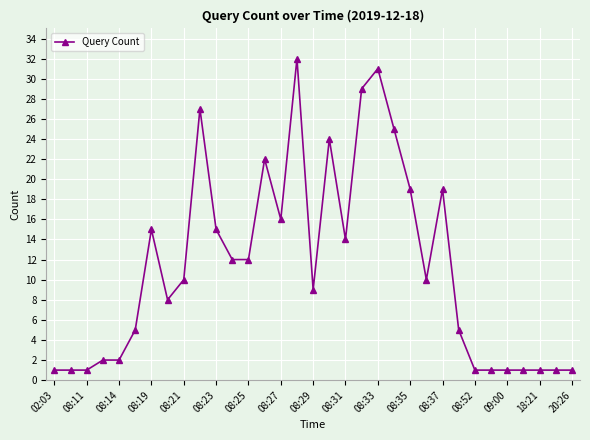

Count the number of data series in this chart.

1